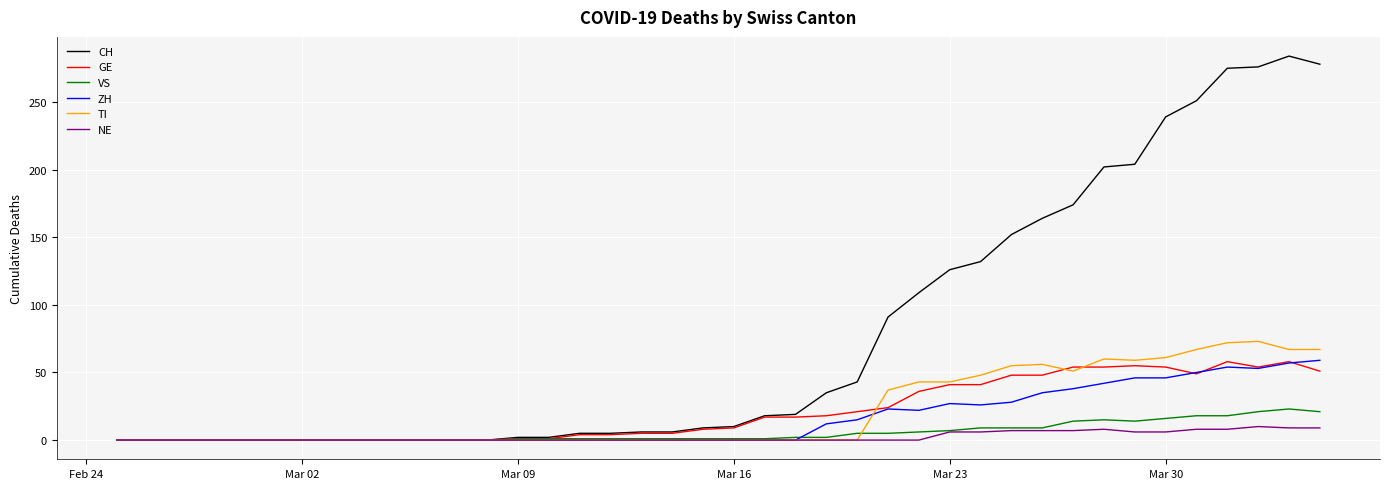

What are all the series names shown in the legend?

CH, GE, VS, ZH, TI, NE